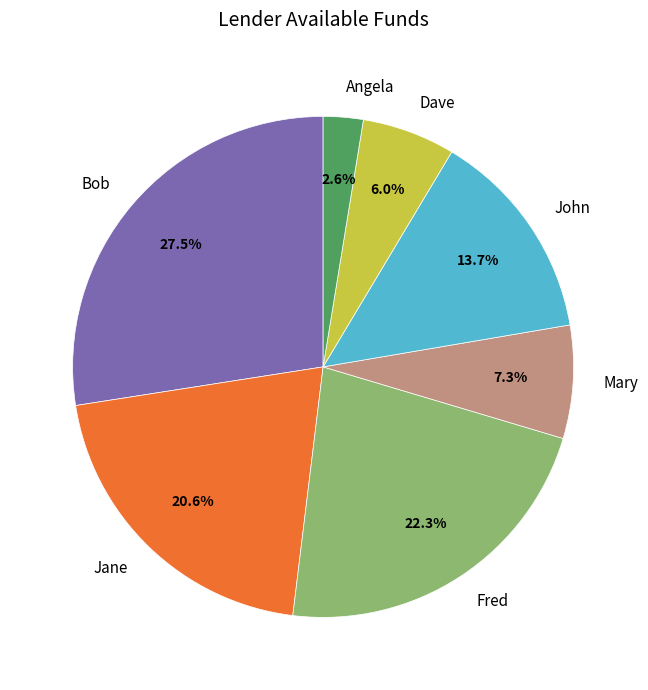

Does Mary account for over 50% of the chart?

No